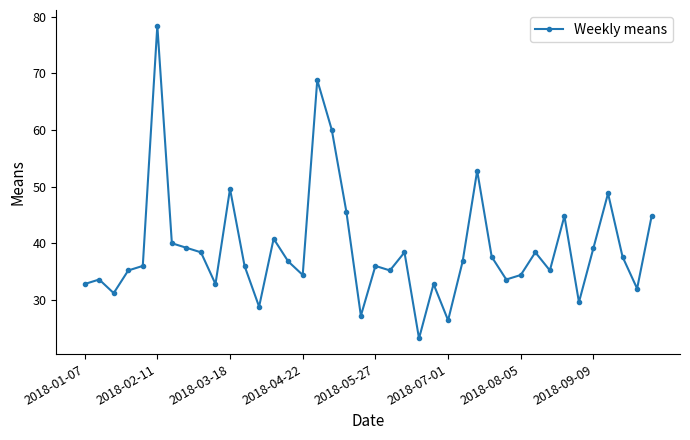

What is the sum of all values?

1563.2